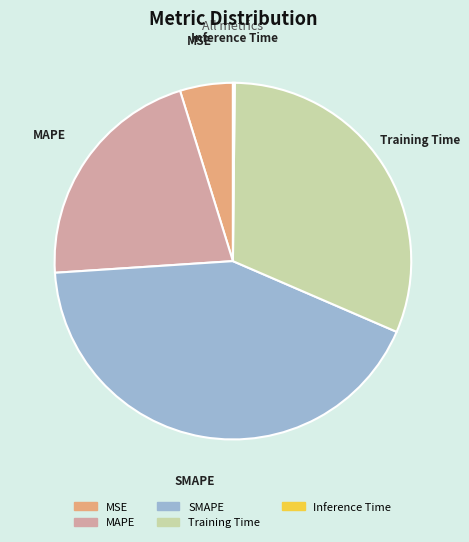

Is it true that MSE is 5% of the pie?

True